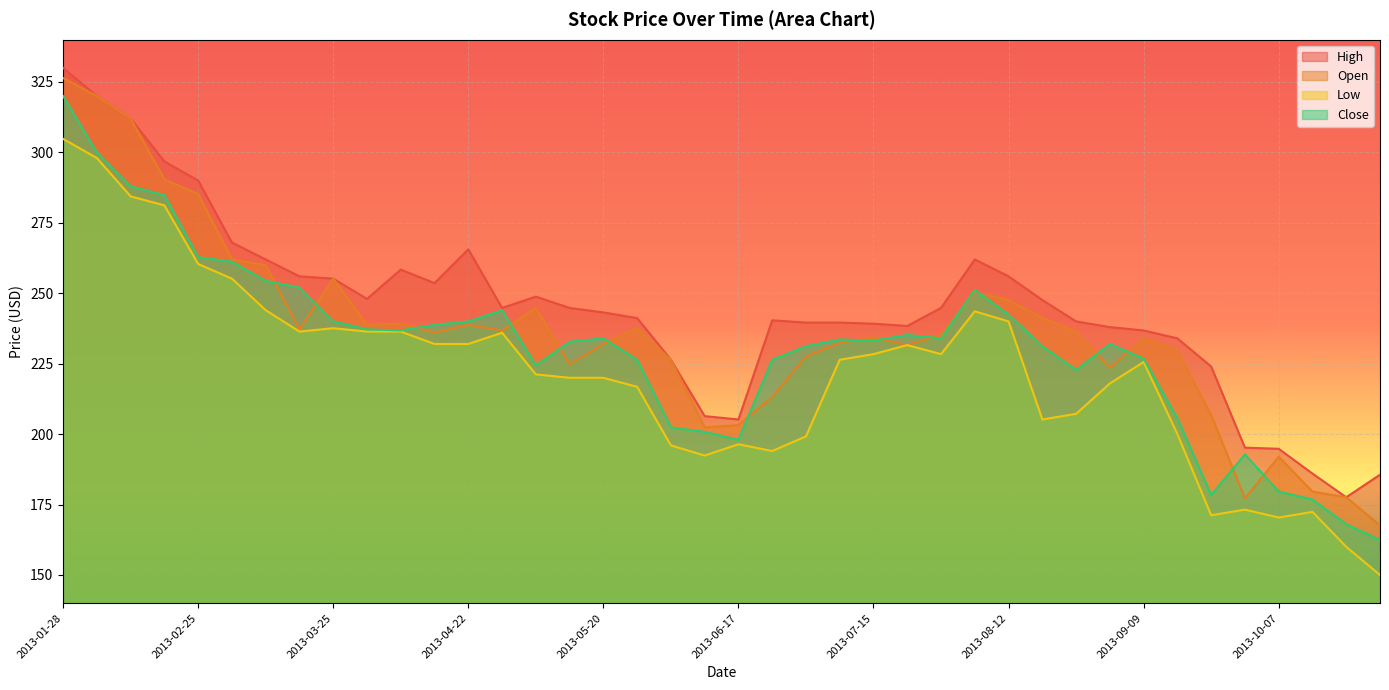

How many data points in Open are above 236?

19